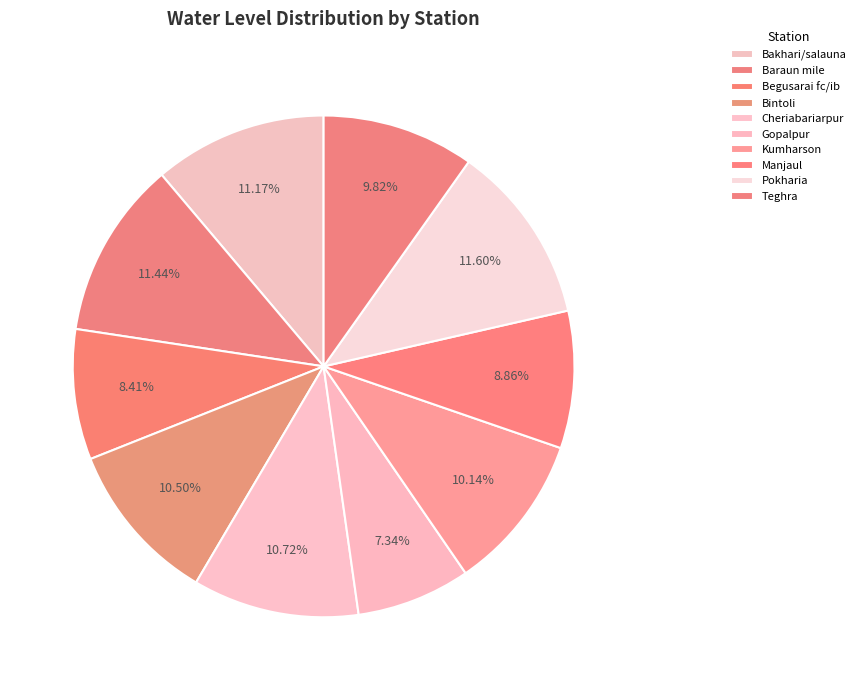

How many segments does this pie chart have?

10